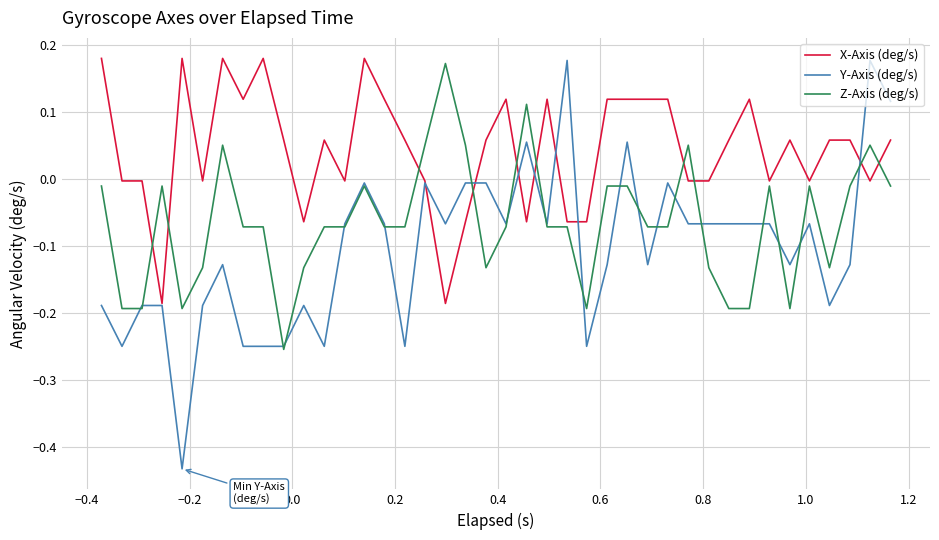

How many values in the X-Axis (deg/s) series are below 0?

17